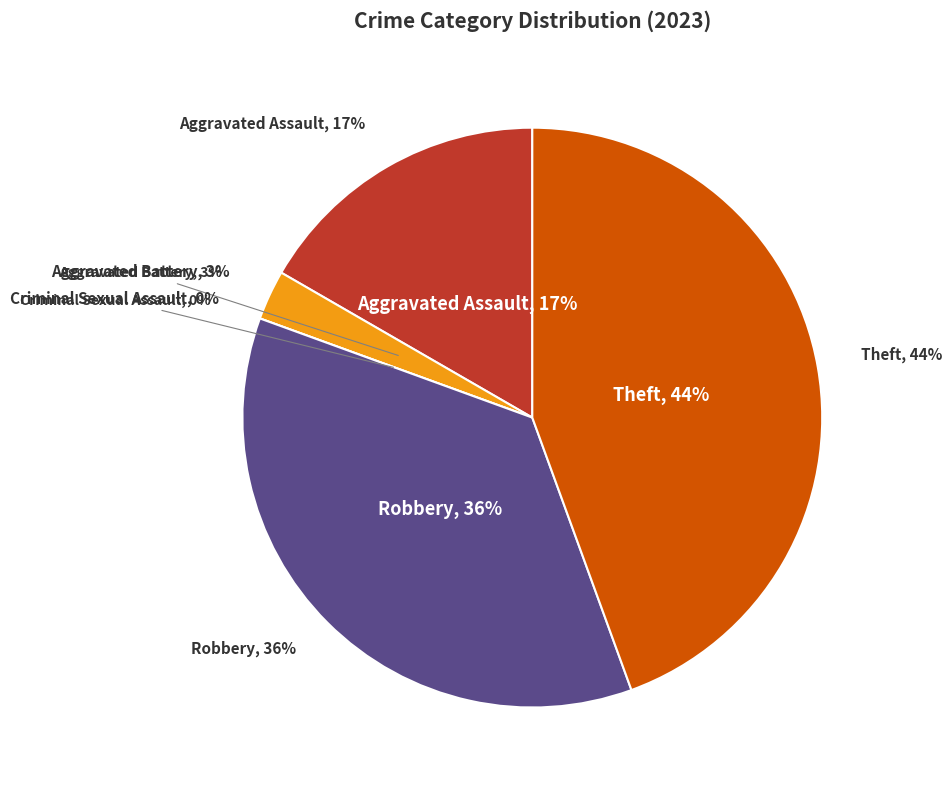

To the nearest percent, what percentage of the pie is Theft?

44%